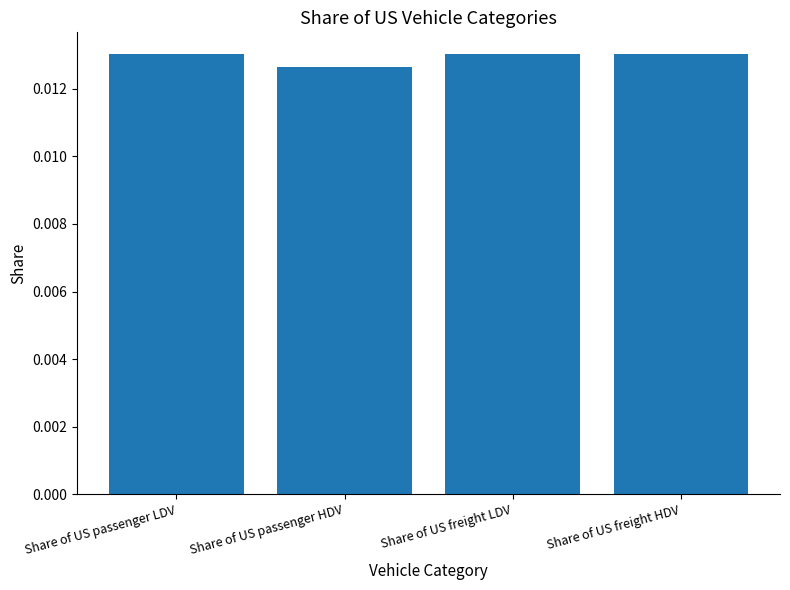

What is the label of the 2nd bar from the left?

Share of US passenger HDV